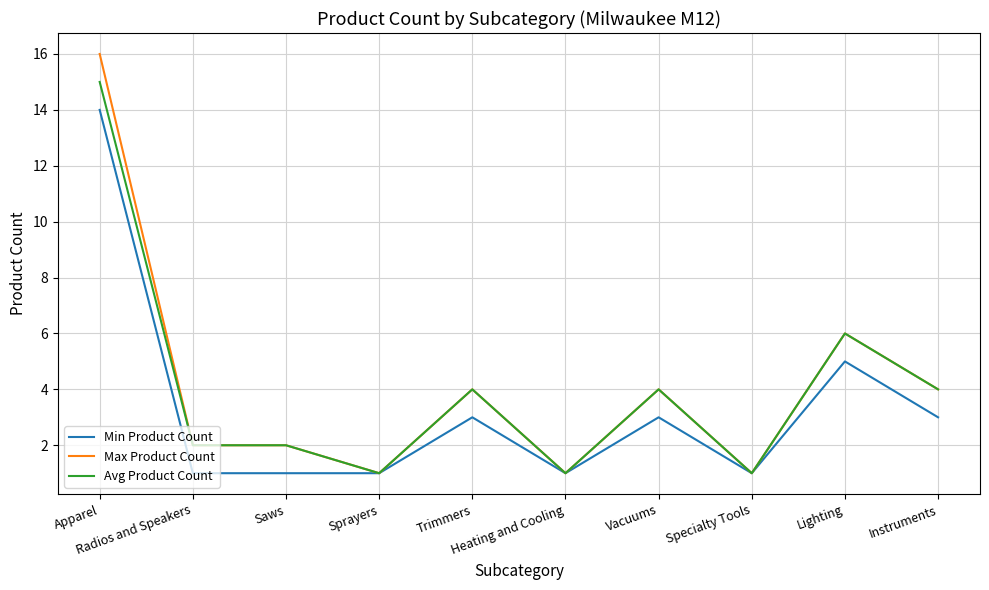

Which series has the widest spread of values?

Max Product Count